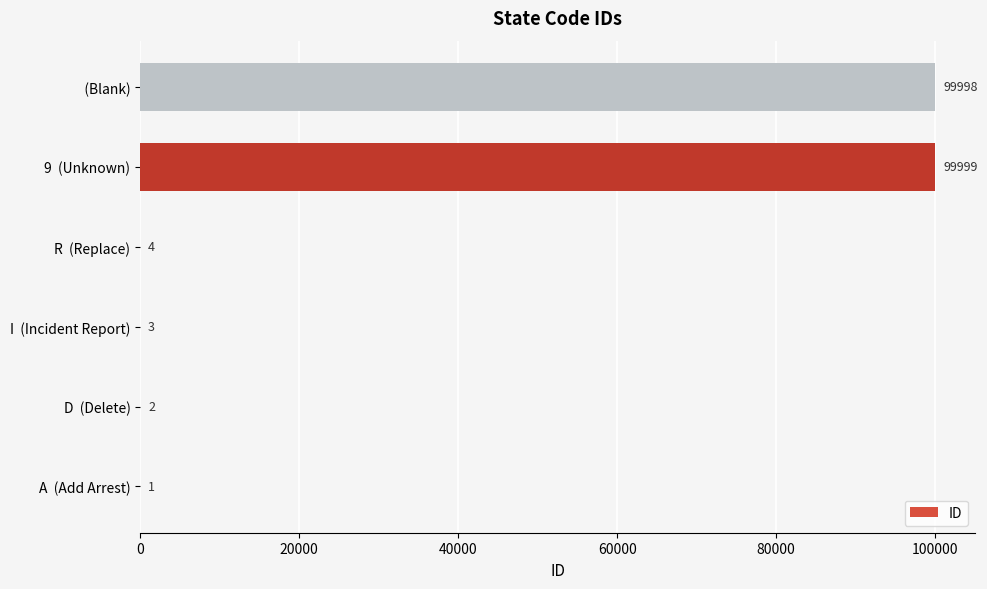

How many distinct data groups are displayed?

1